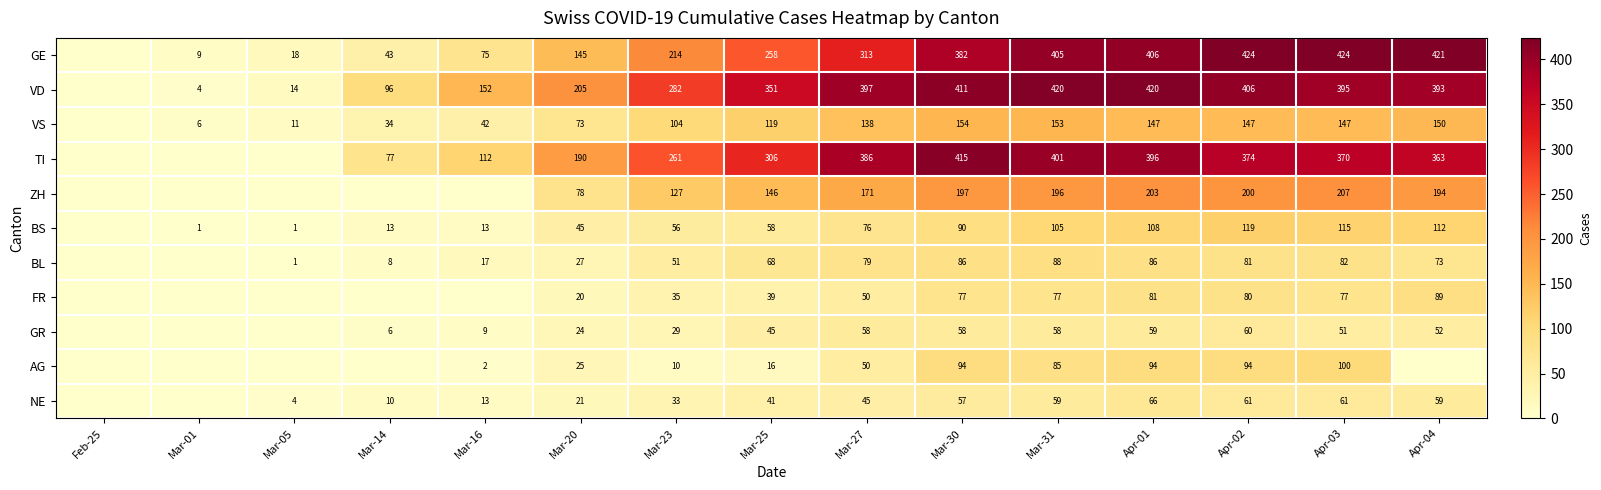

What is the spread (max minus min) of values at Mar-20?

185